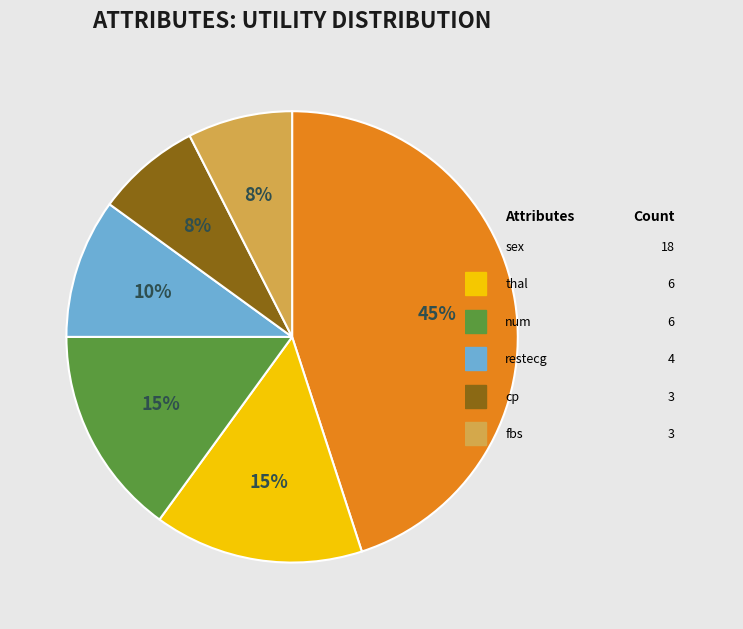

How many slices are in this pie chart?

6